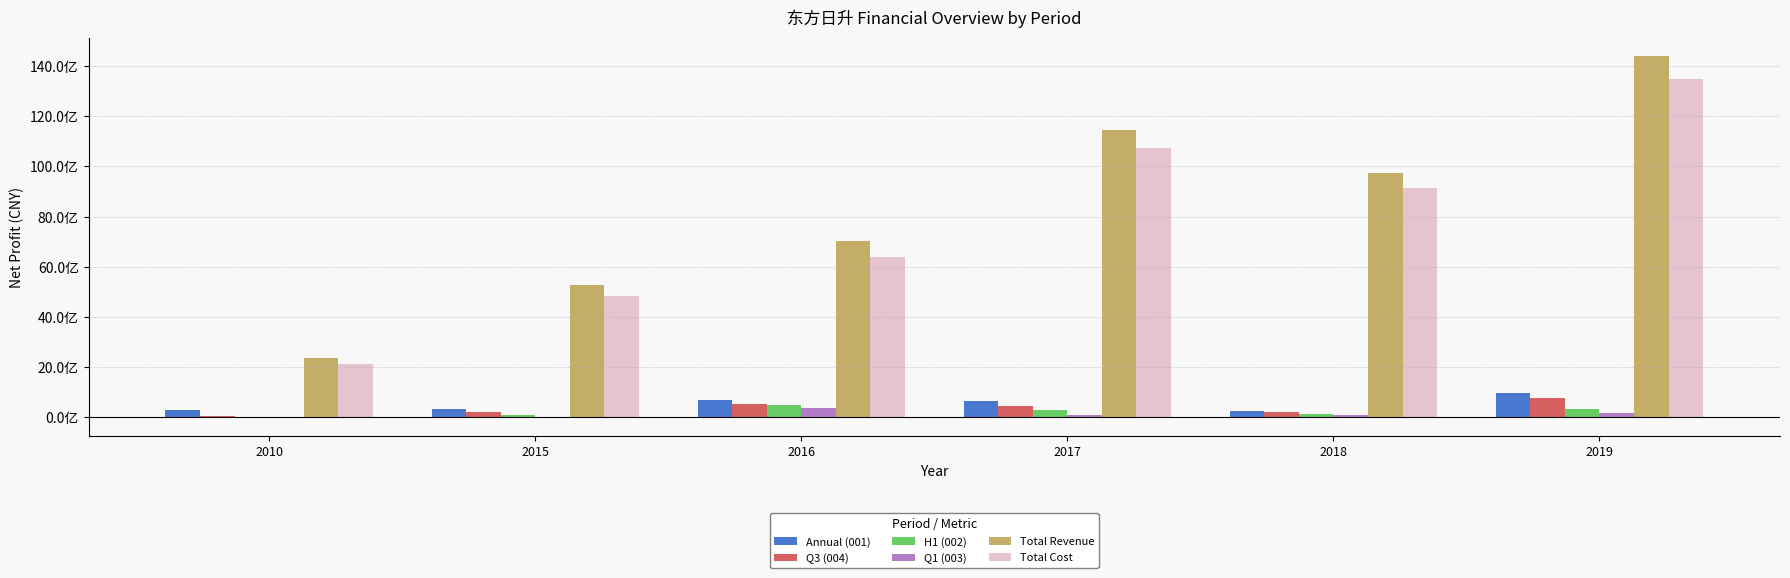

What are all the series names shown in the legend?

Annual (001), Q3 (004), H1 (002), Q1 (003), Total Revenue, Total Cost